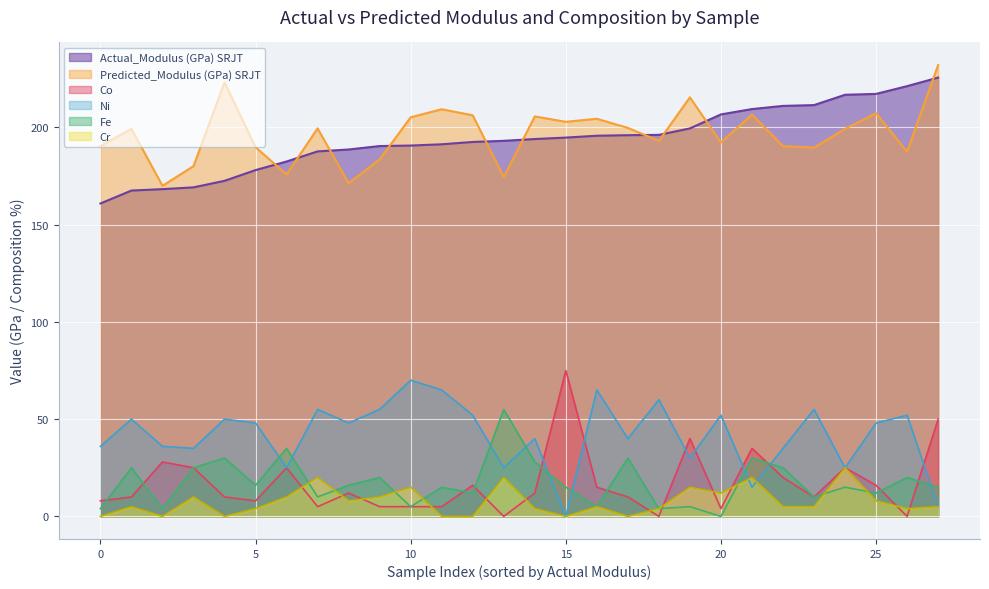

What is the difference between the second highest and second lowest values in the Co series?

50.0